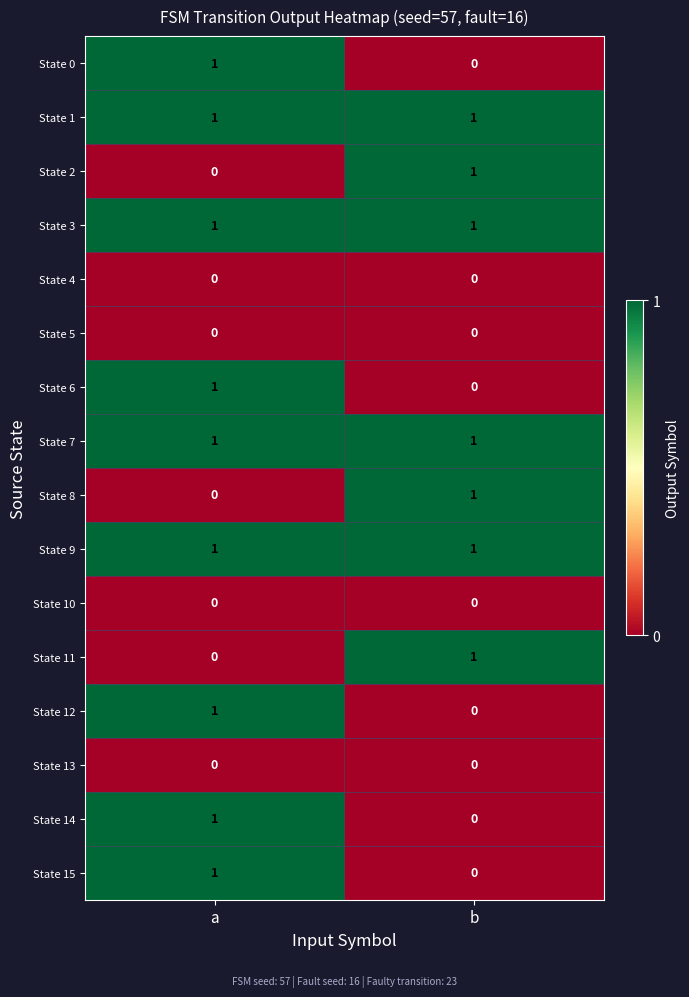

Count the number of data series in this chart.

16